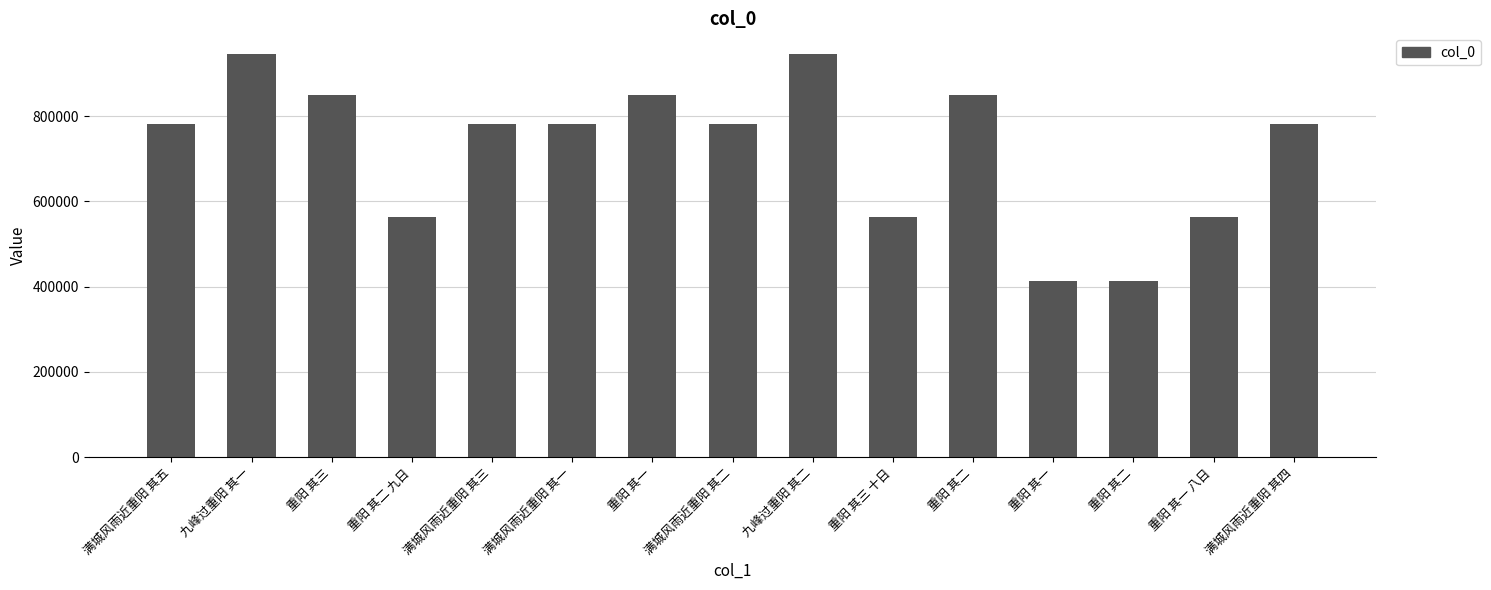

How many values are below 782125?

7